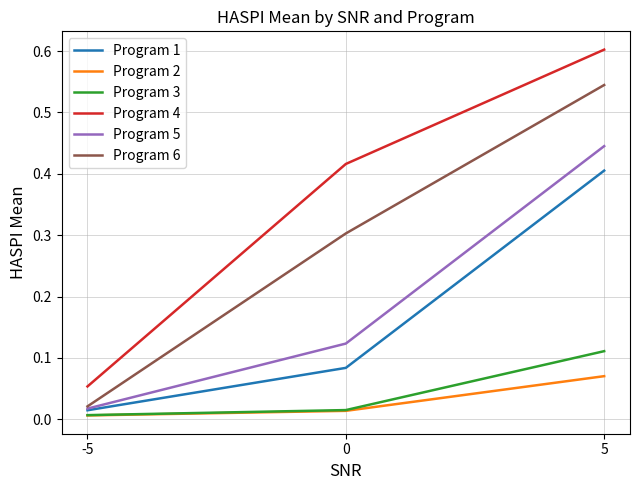

Is the value of Program 6 at 0 greater than the value of Program 2 at 0?

Yes